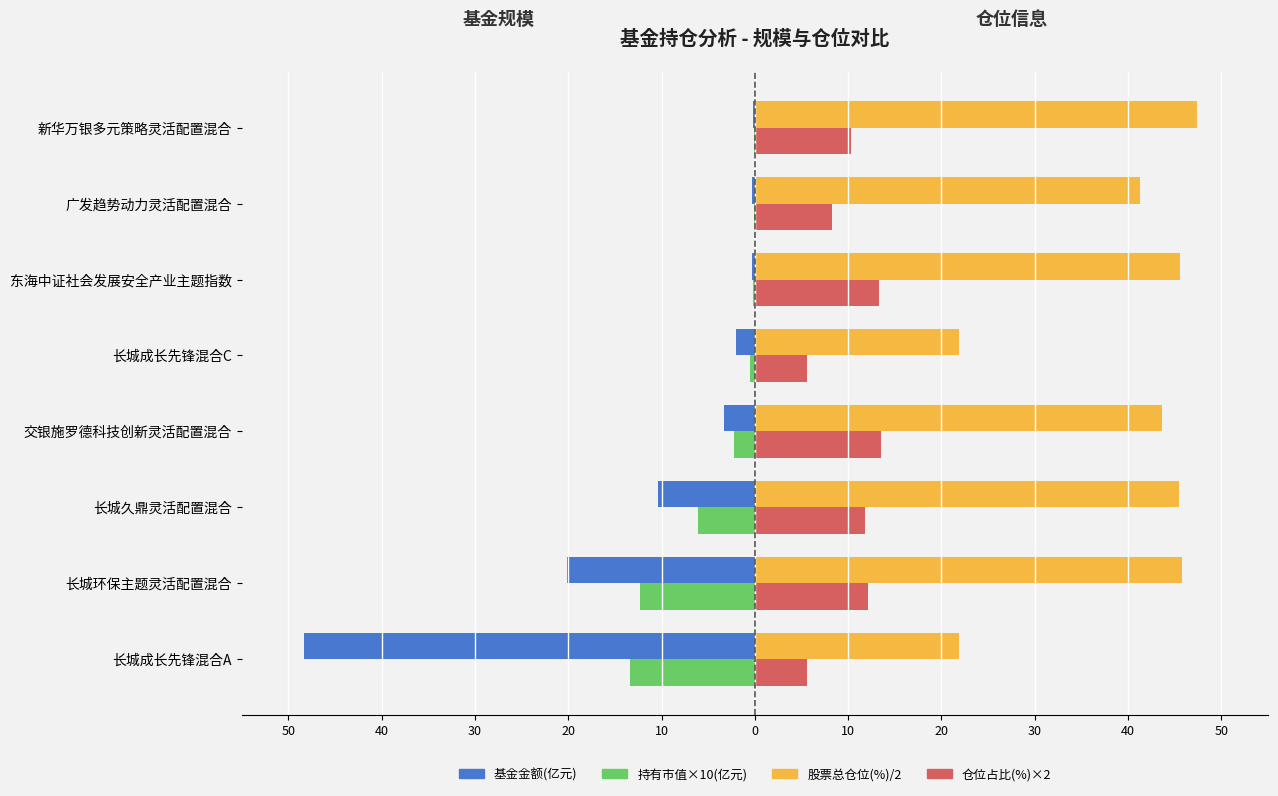

What are all the series names shown in the legend?

基金金额(亿元), 持有市值×10(亿元), 股票总仓位(%)/2, 仓位占比(%)×2